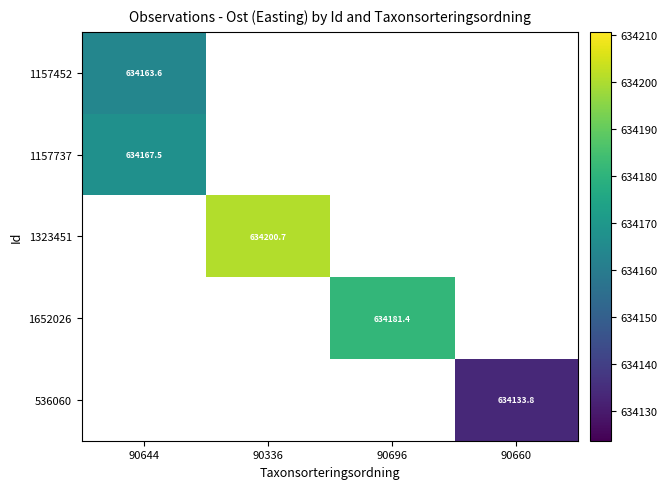

Which category has the lowest value across all series?

90660